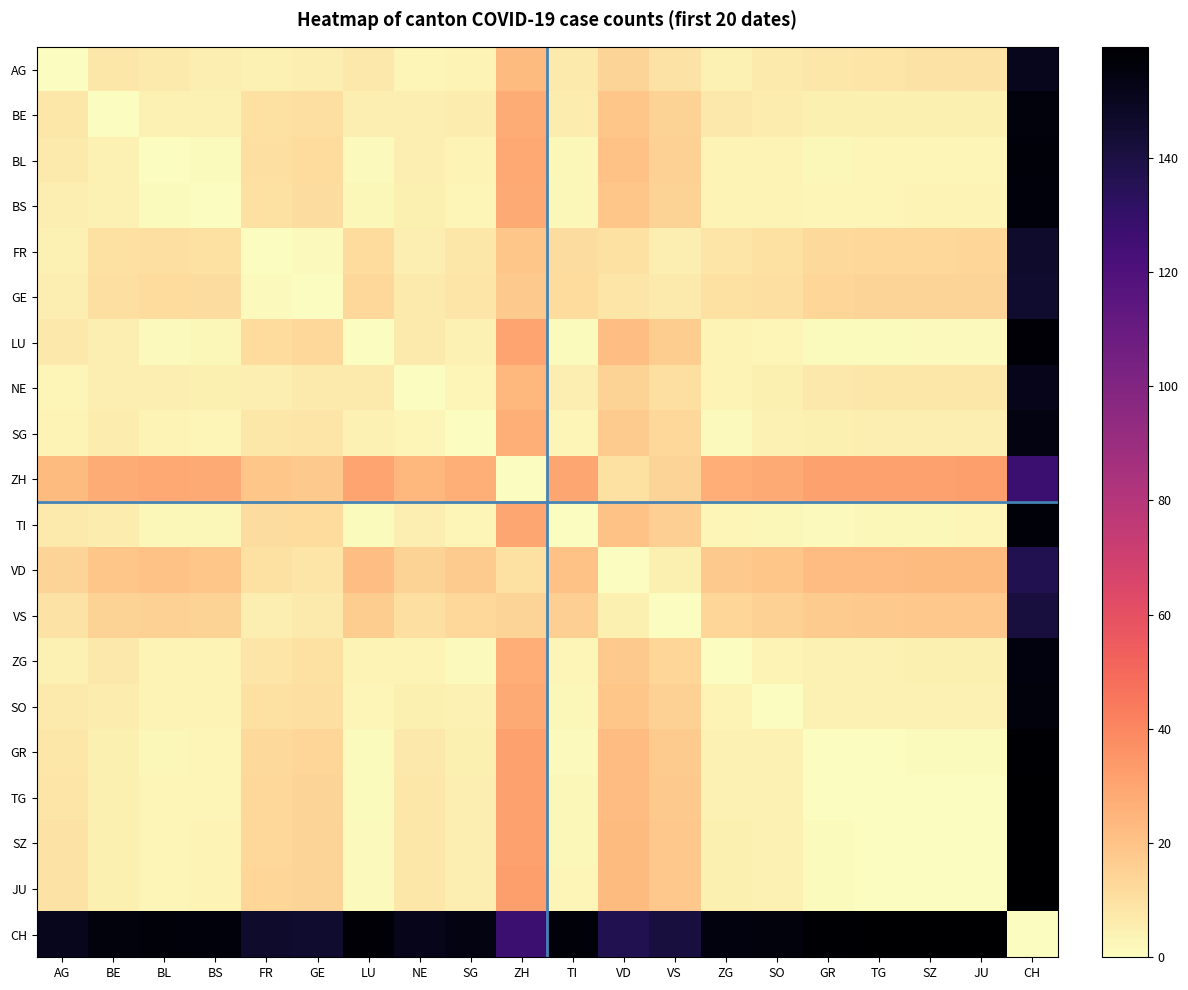

At how many categories does at least one series exceed 70?

20